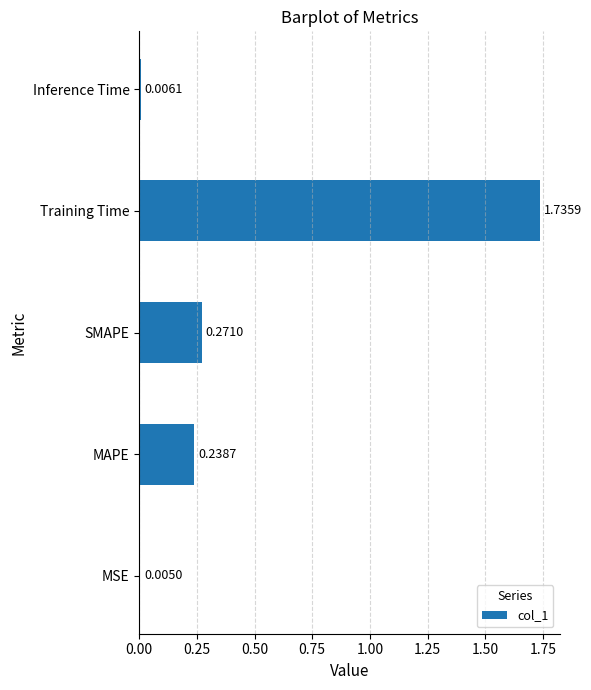

Between MSE and SMAPE, which is larger?

SMAPE